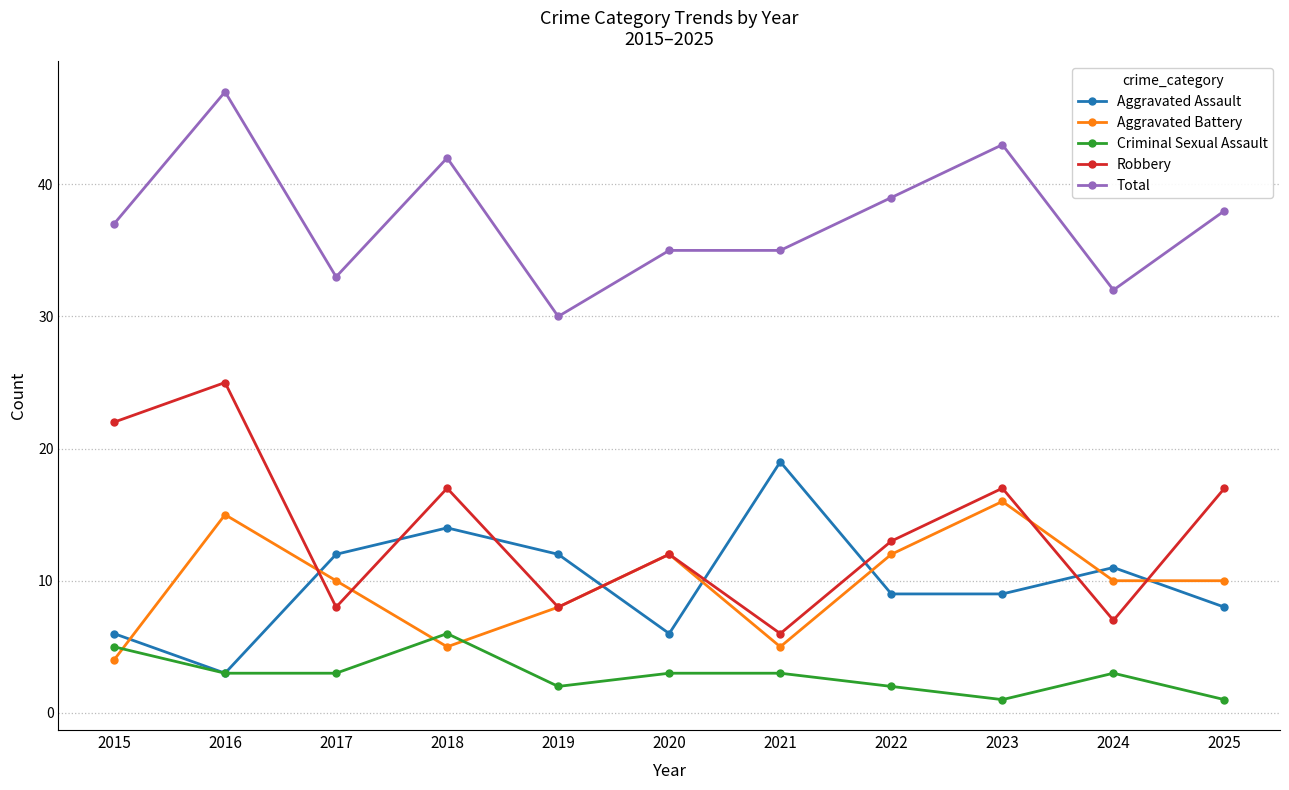

At which category is the sum across all series the highest?

2016